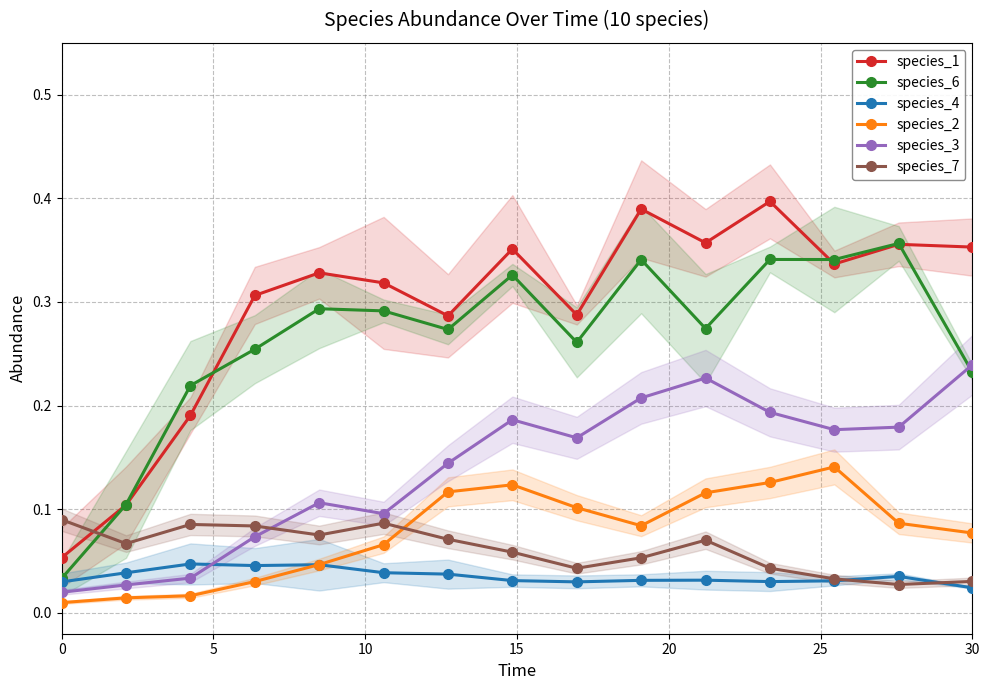

In species_4, how many points are higher than both neighbors (excluding endpoints)?

4